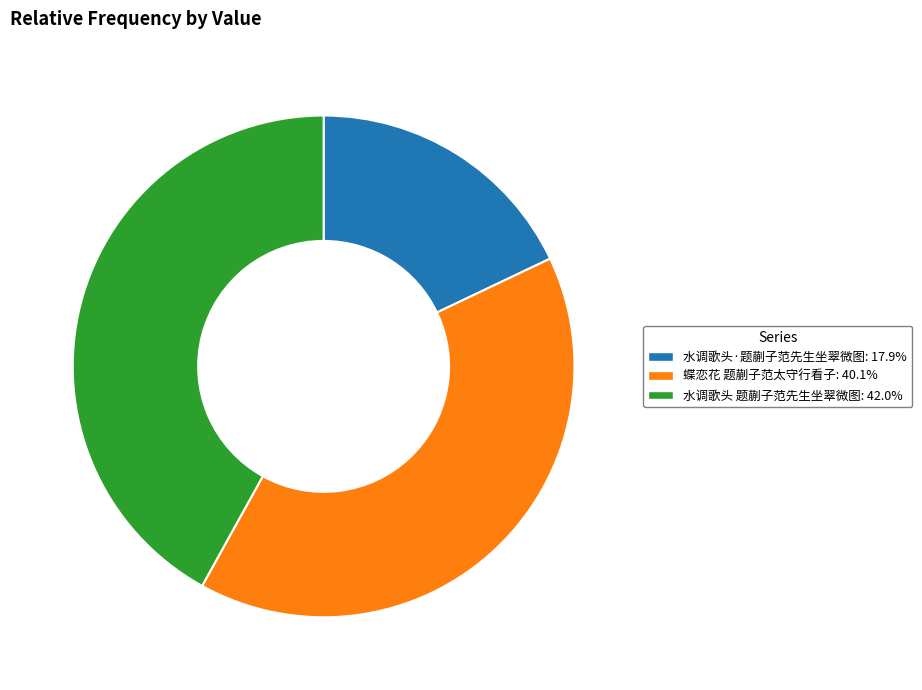

Which slice is the largest?

水调歌头 题蒯子范先生坐翠微图